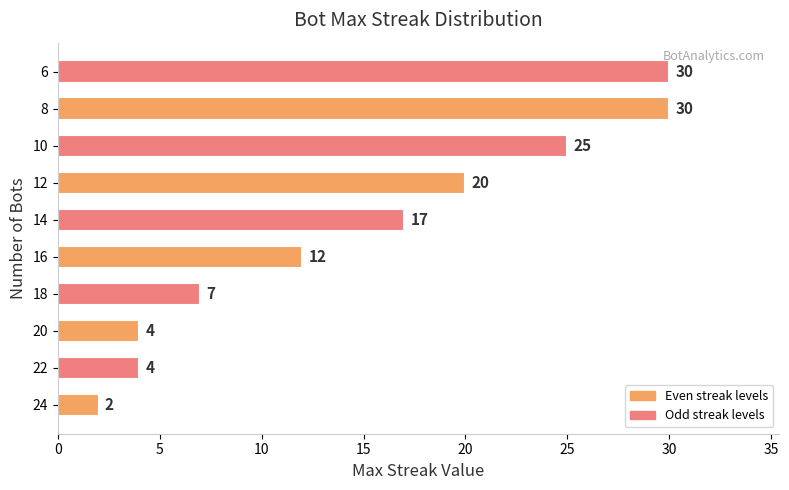

Between 12 and 24, which is larger?

12